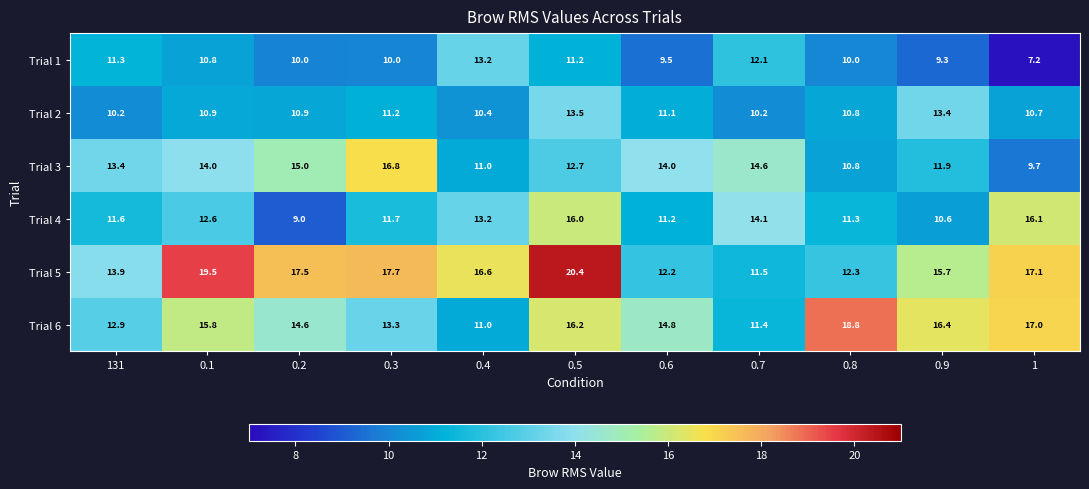

True or false: Trial 4 has a value of 12.6 at 0.1.

True